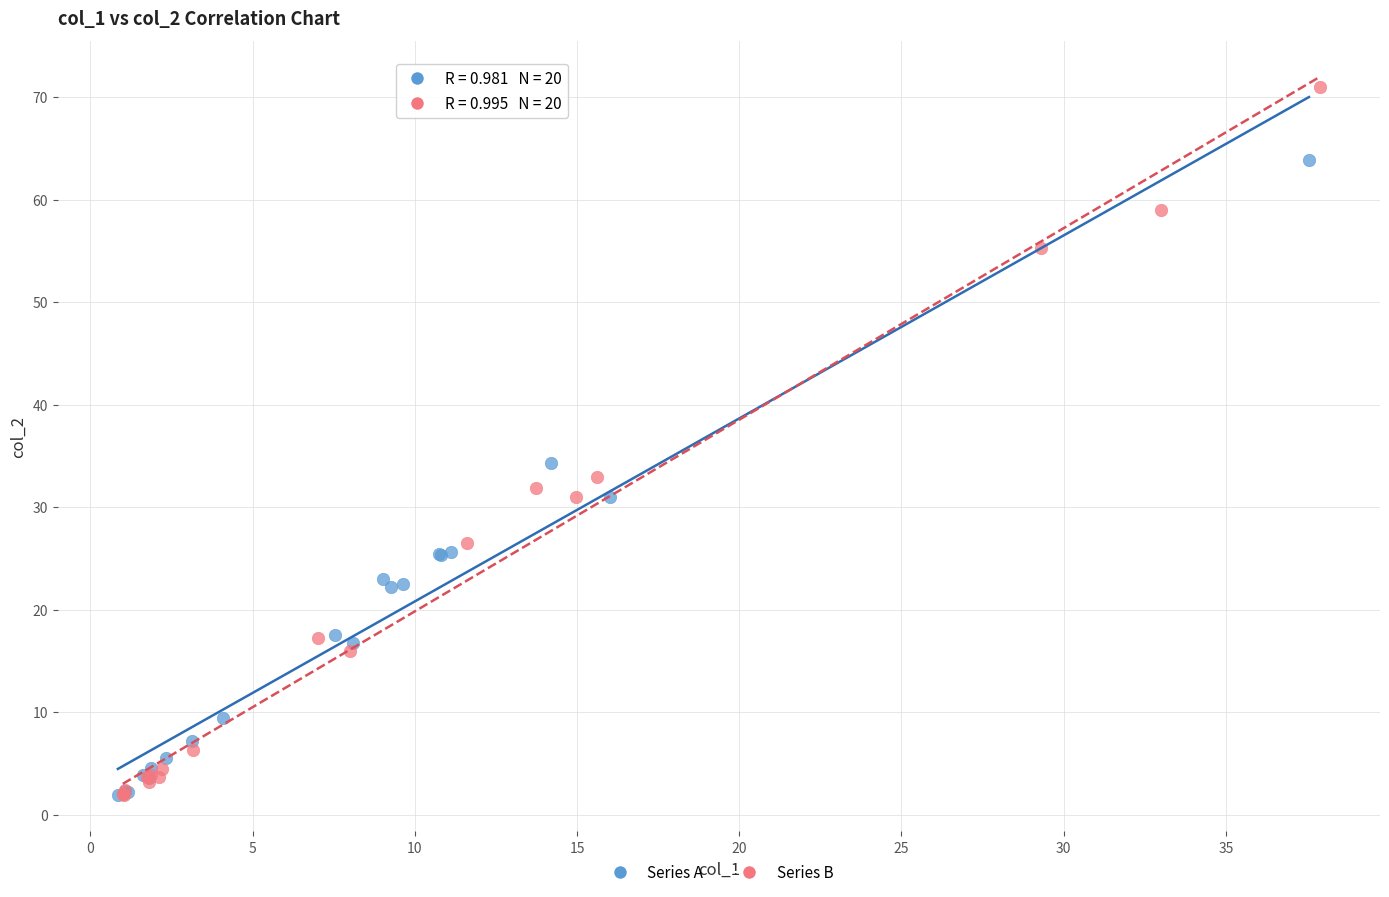

What are all the series names shown in the legend?

Series A, Series B